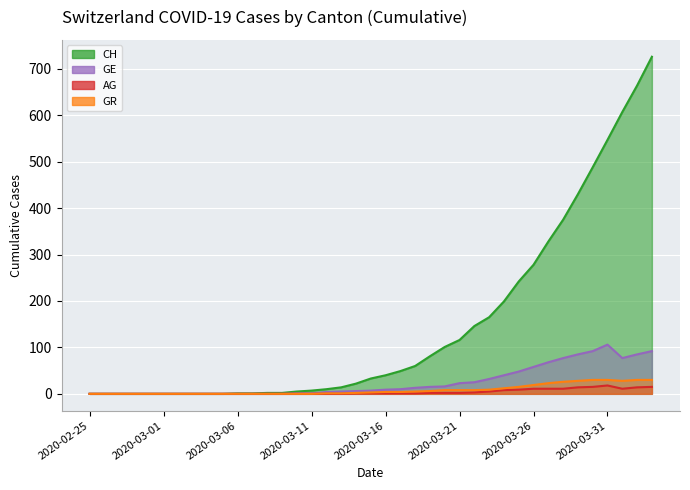

Reading left to right, list all the values displayed in this chart.

CH: 0	0	0	0	0	0	0	0	0	0	1	1	2	2	5	7	10	14	22	33	40	49	60	81	101	116	146	165	199	242	278	328	375	430	488	547	607	664	726
GE: 0	0	0	0	0	0	0	0	0	0	0	0	0	0	1	1	4	5	6	7	9	10	13	15	16	23	25	32	40	48	58	68	77	85	92	106	77	85	92
AG: 0	0	0	0	0	0	0	0	0	0	0	0	0	0	0	0	0	0	1	1	1	1	1	2	2	2	3	5	8	9	11	11	11	14	15	18	11	14	15
GR: 0	0	0	0	0	0	0	0	0	0	0	0	0	0	0	0	1	1	2	3	4	4	5	6	8	8	8	9	12	15	19	23	26	28	30	30	28	30	30